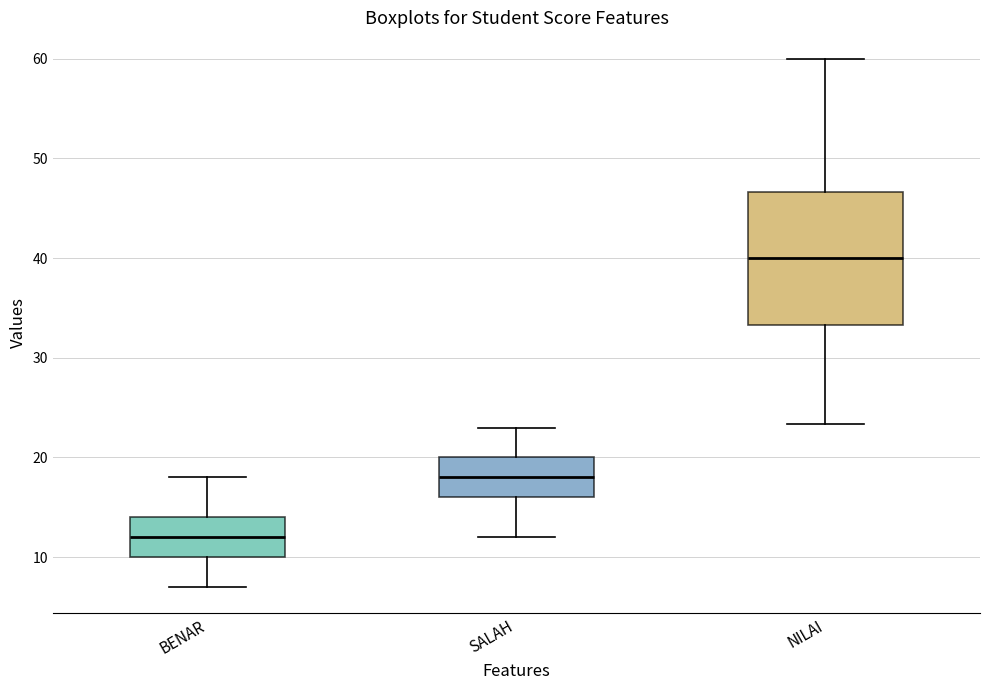

Comparing the boxes themselves (not the whiskers), which one is the tallest?

NILAI